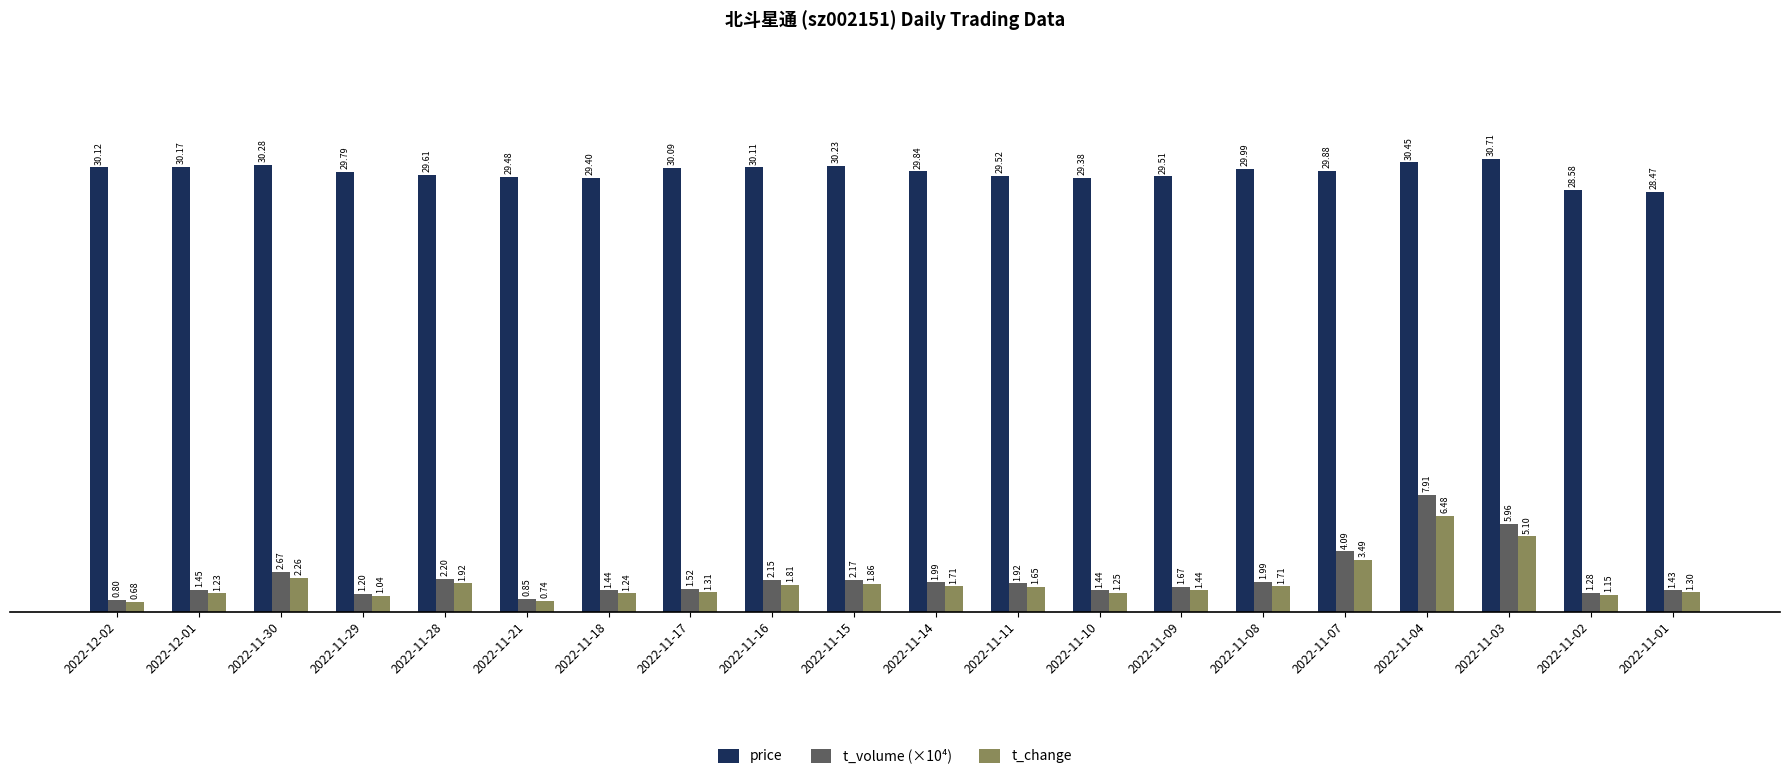

Which series has the largest range (max minus min)?

t_volume (×10⁴)